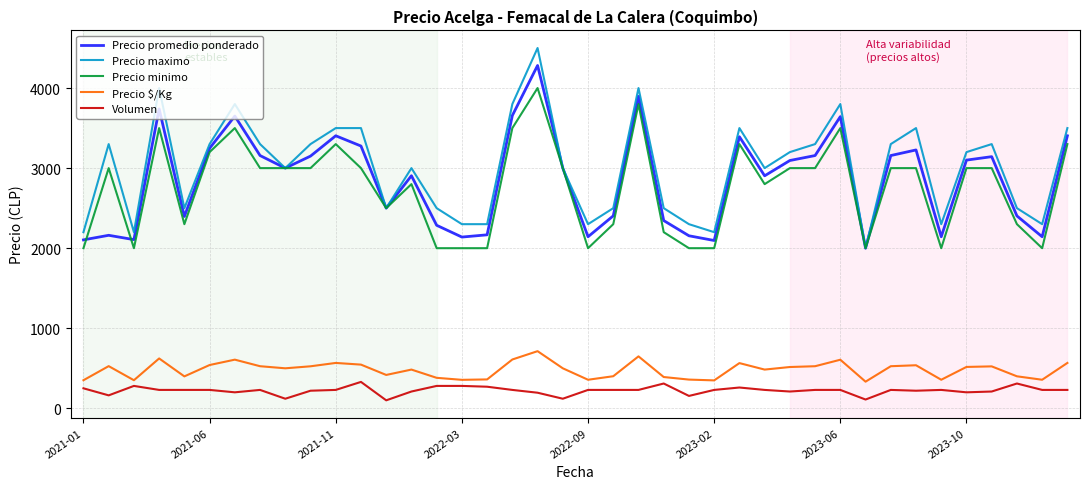

True or false: Precio minimo and Precio $/Kg cross at least once.

False